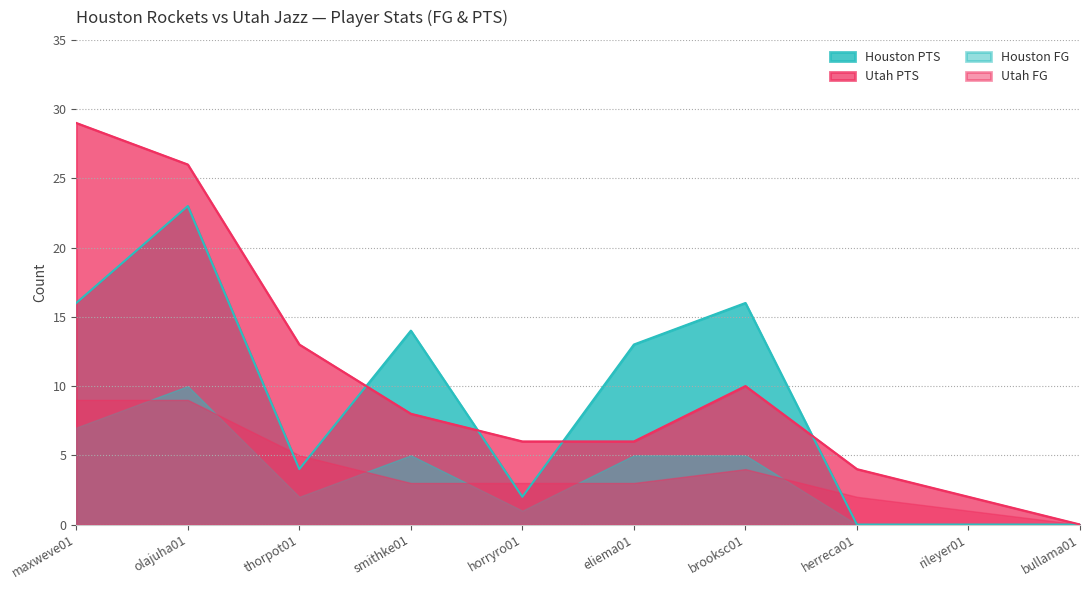

Reading left to right, what are all the values shown in this chart?

16	23	4	14	2	13	16	0	0	0